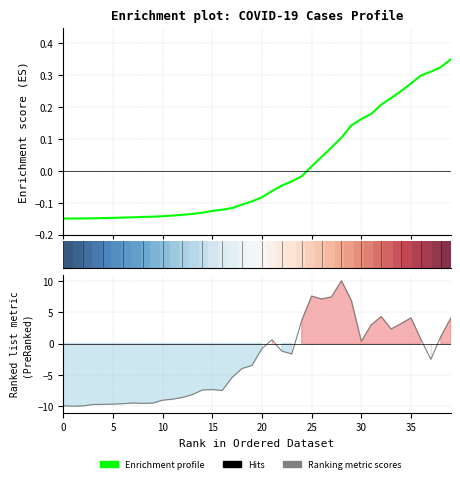

What is the difference between the Enrichment profile values at 33 and 11?

0.4